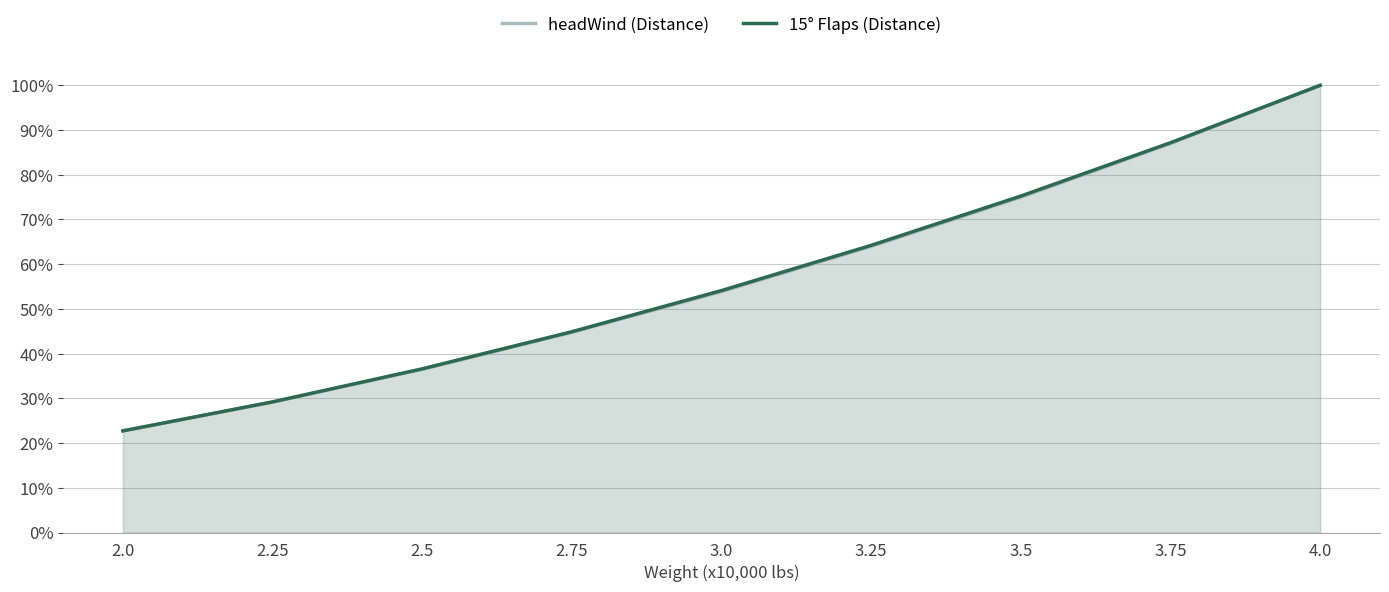

Between 2.0 and 3.25, which series saw the biggest shift?

15° Flaps (Distance)